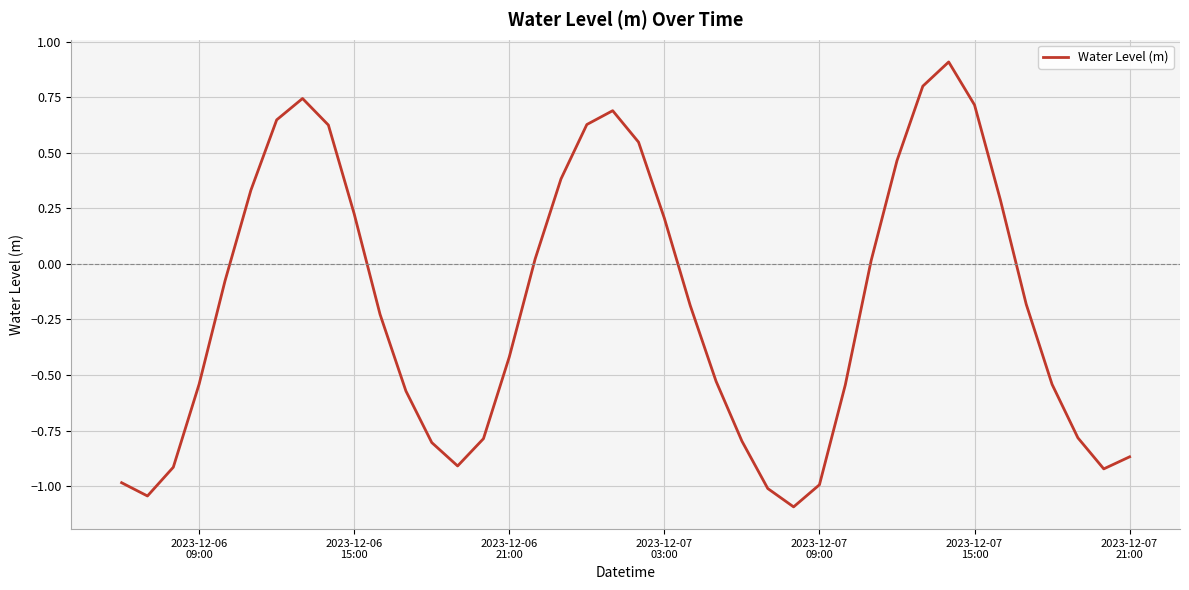

How many series are shown in this chart?

1